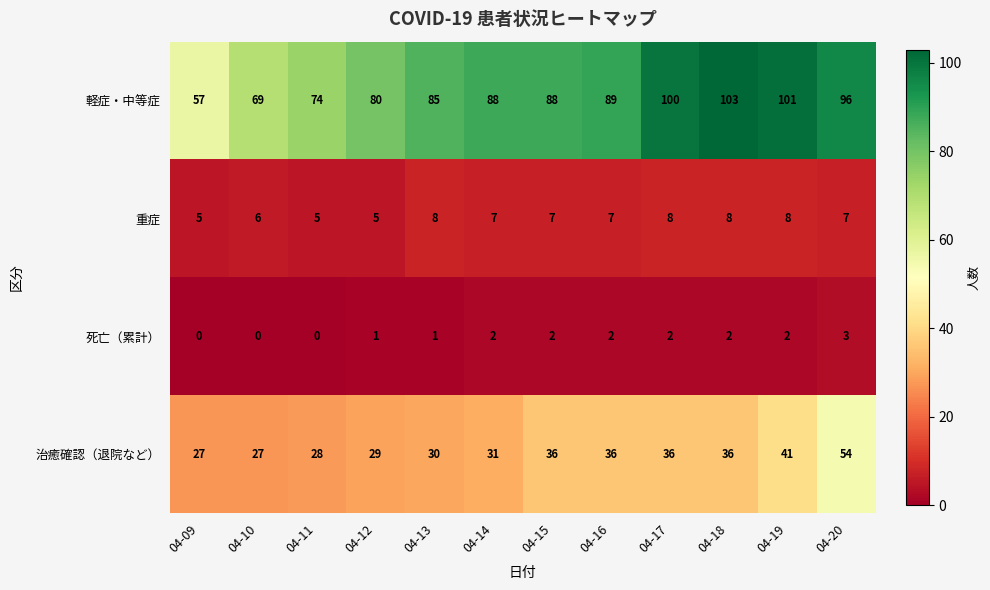

What is the spread (max minus min) of values at 04-17?

98